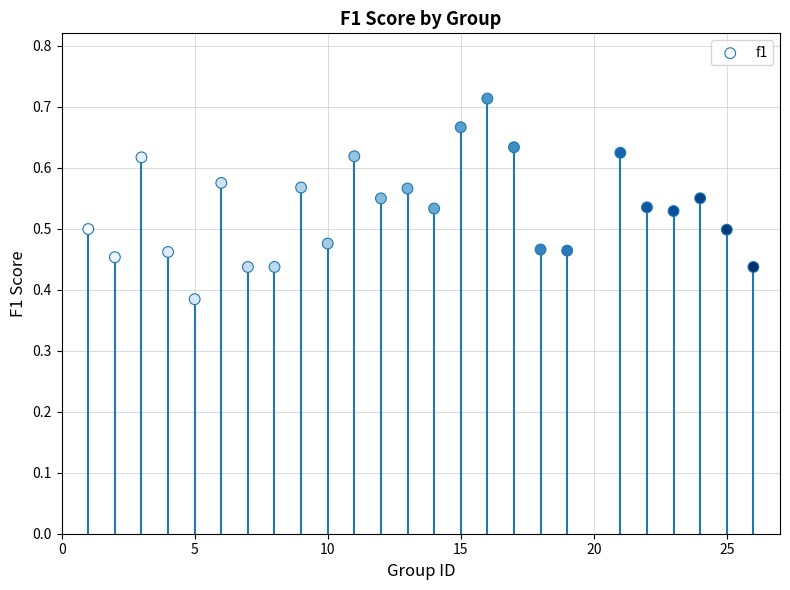

What is the range of Y values (max minus min)?

0.3